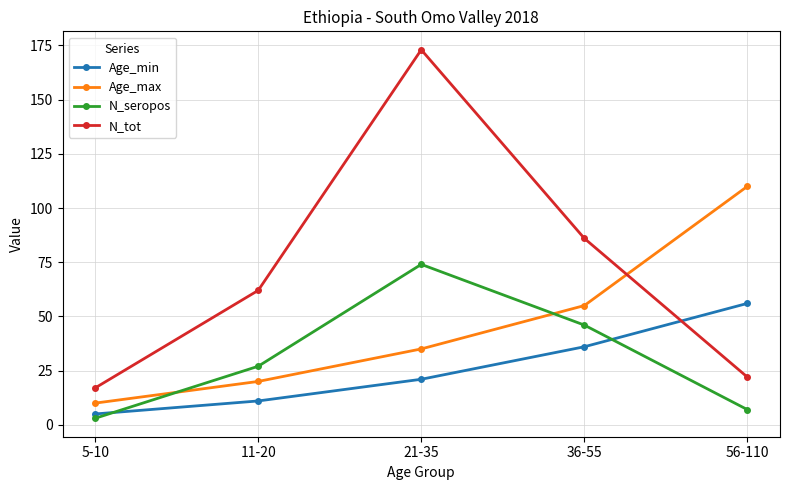

True or false: Age_min has a value of 11 at 11-20.

True